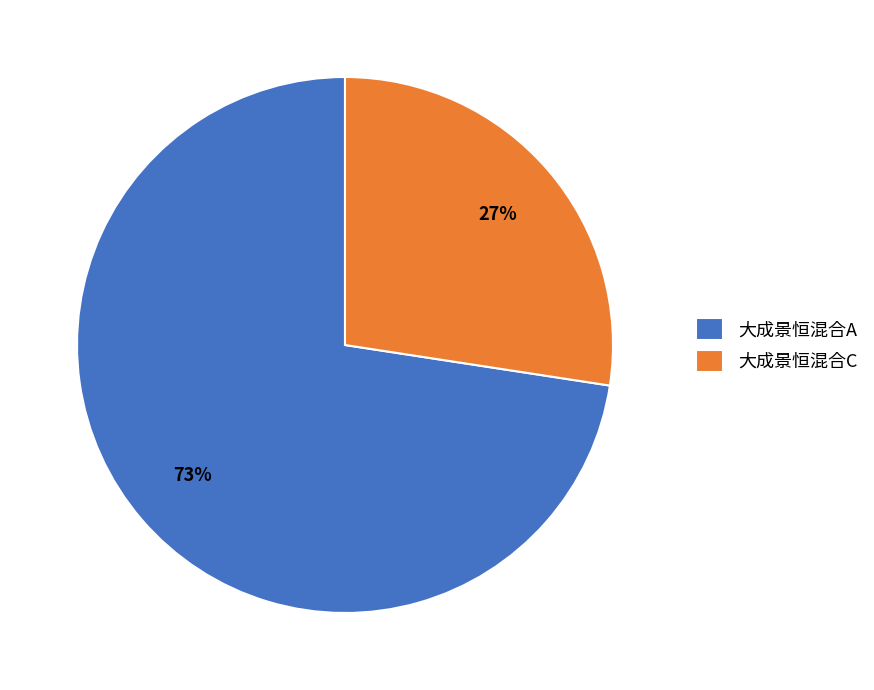

Is the sum of 大成景恒混合A and 大成景恒混合C greater than half?

Yes